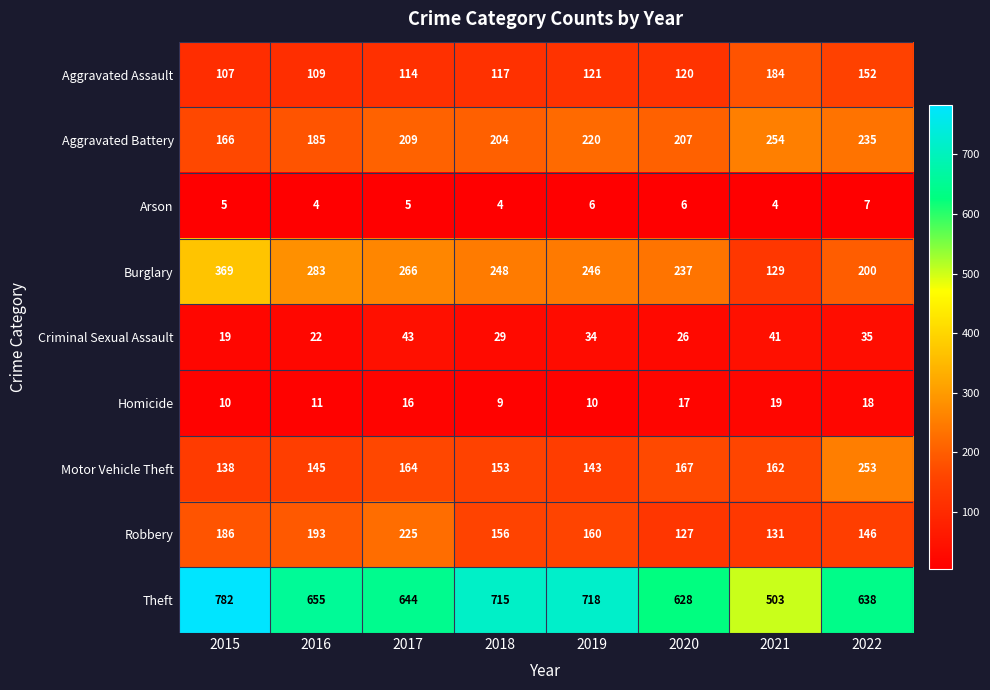

Rank the categories by Robbery value from lowest to highest.

2020, 2021, 2022, 2018, 2019, 2015, 2016, 2017